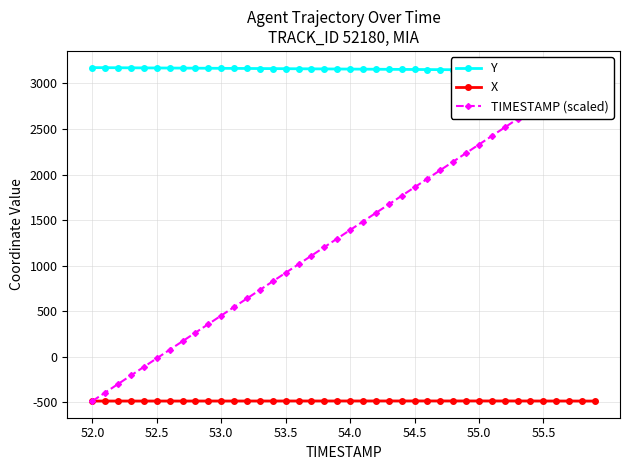

What is the value of the Y point at the 6th from the left?

3169.3